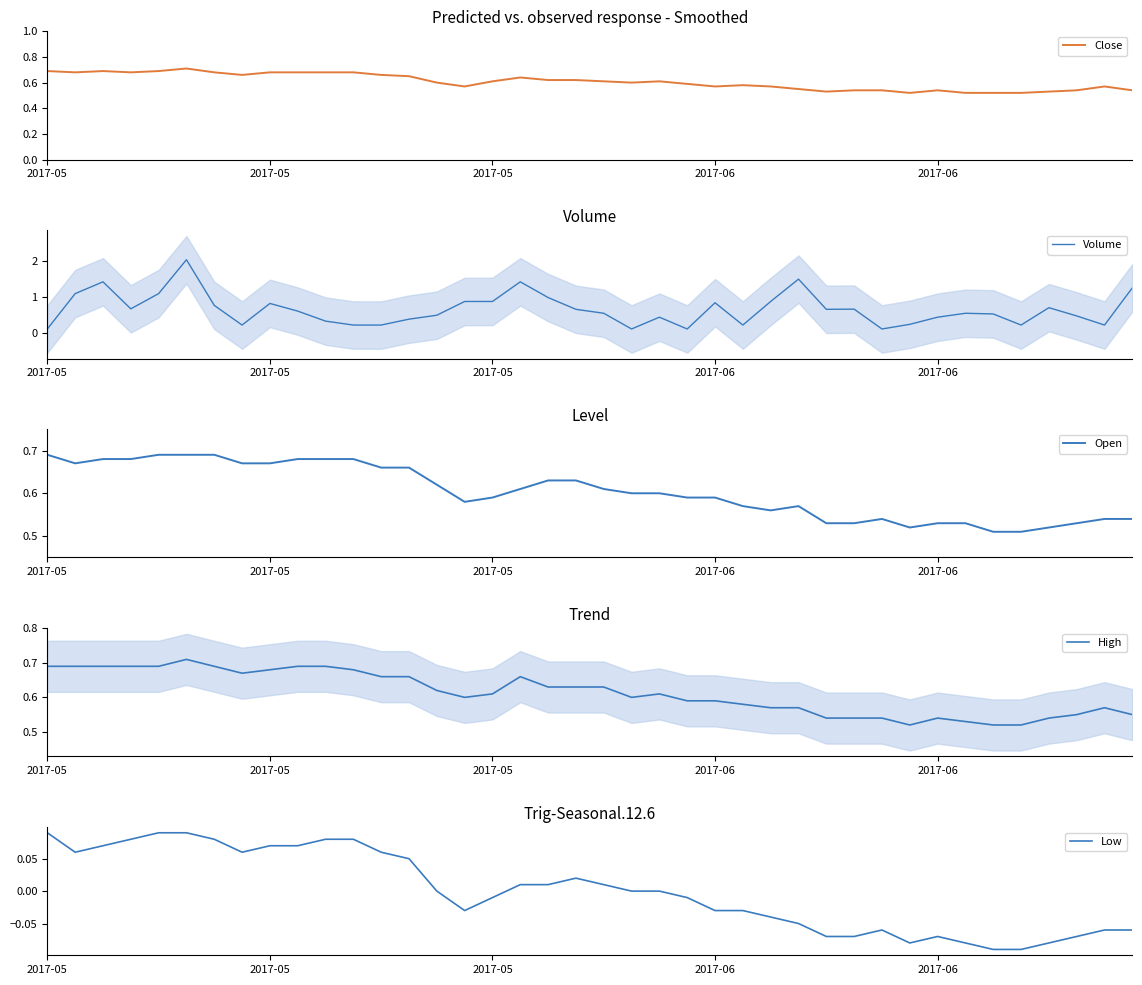

At which label is High closest to 0?

31